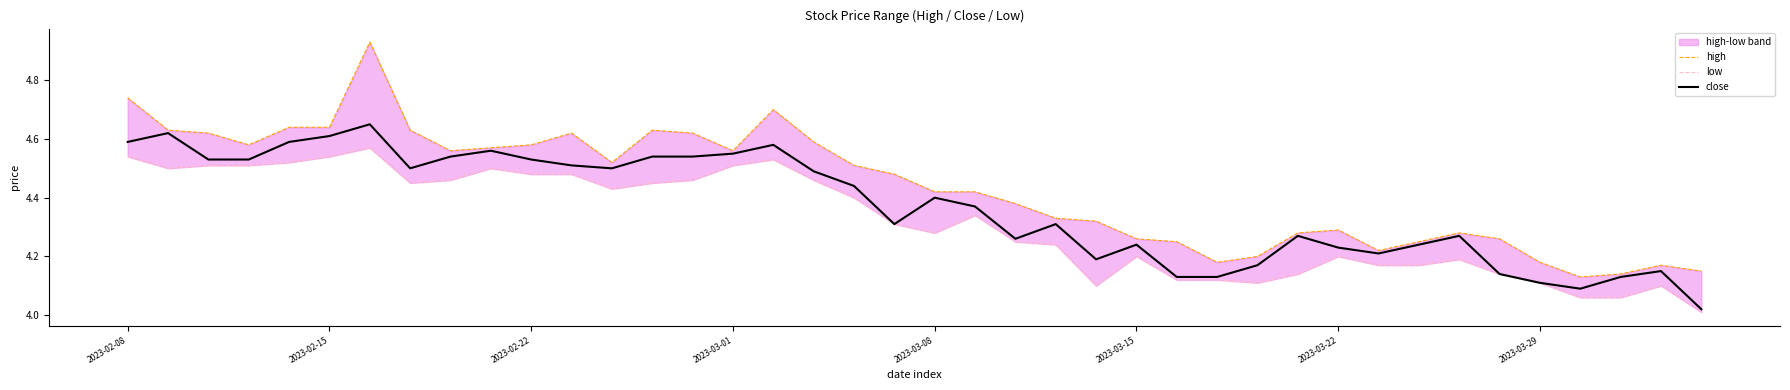

Reading left to right, list all the values displayed in this chart.

high: 4.7	4.6	4.6	4.6	4.6	4.6	4.9	4.6	4.6	4.6	4.6	4.6	4.5	4.6	4.6	4.6	4.7	4.6	4.5	4.5	4.4	4.4	4.4	4.3	4.3	4.3	4.2	4.2	4.2	4.3	4.3	4.2	4.2	4.3	4.3	4.2	4.1	4.1	4.2	4.2
low: 4.5	4.5	4.5	4.5	4.5	4.5	4.6	4.5	4.5	4.5	4.5	4.5	4.4	4.5	4.5	4.5	4.5	4.5	4.4	4.3	4.3	4.3	4.2	4.2	4.1	4.2	4.1	4.1	4.1	4.1	4.2	4.2	4.2	4.2	4.1	4.1	4.1	4.1	4.1	4.0
close: 4.6	4.6	4.5	4.5	4.6	4.6	4.7	4.5	4.5	4.6	4.5	4.5	4.5	4.5	4.5	4.5	4.6	4.5	4.4	4.3	4.4	4.4	4.3	4.3	4.2	4.2	4.1	4.1	4.2	4.3	4.2	4.2	4.2	4.3	4.1	4.1	4.1	4.1	4.2	4.0